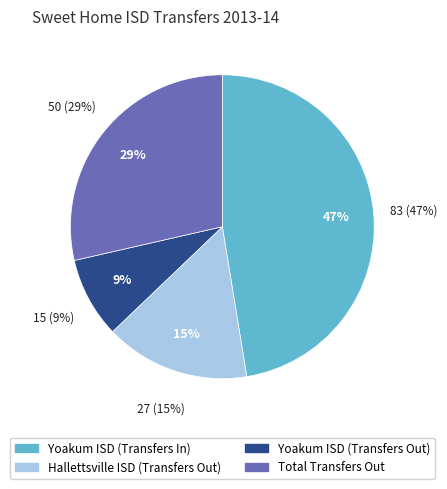

To the nearest percent, what is the average slice percentage?

25%